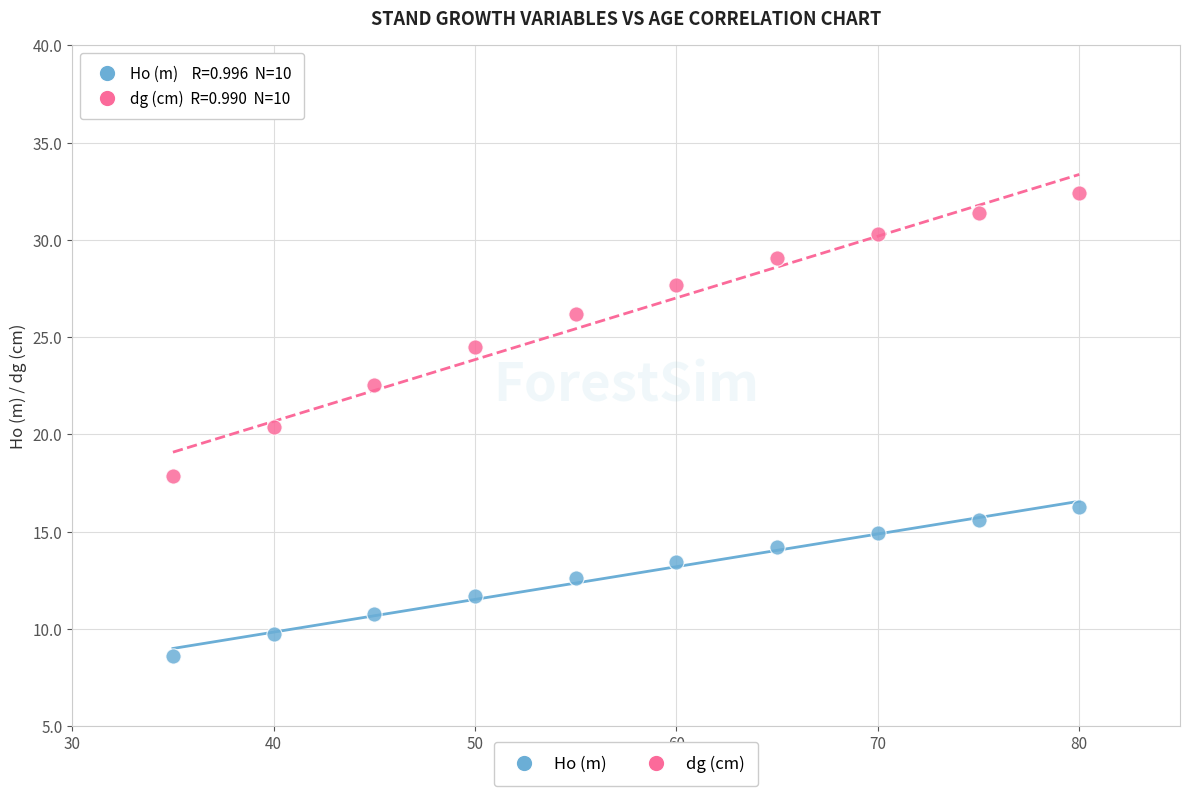

Which series contains the lowest Y value?

Ho (m)